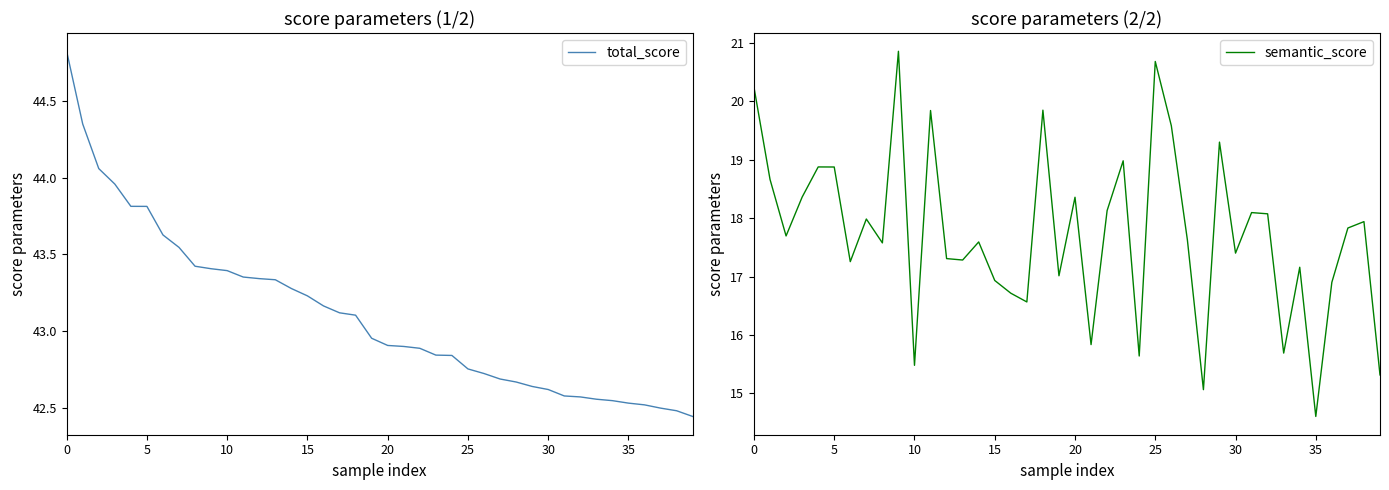

What is the average value of the semantic_score series?

17.7